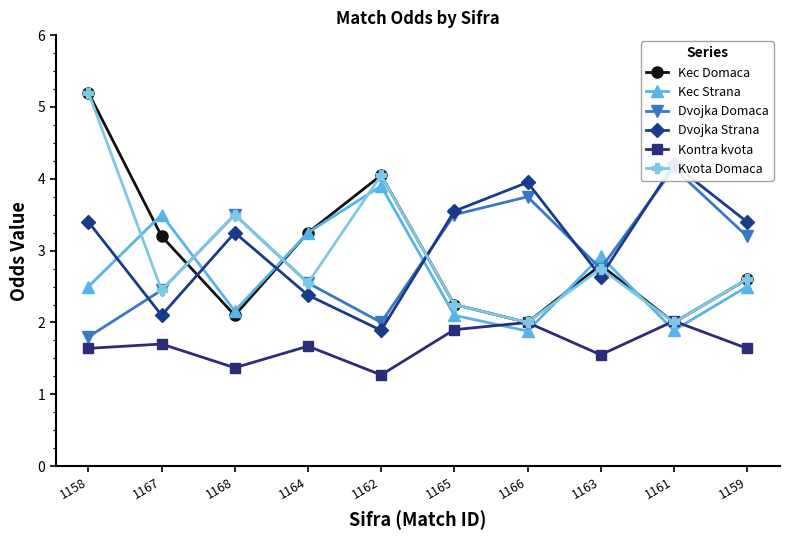

What is the sum of all Kontra kvota values?

16.8